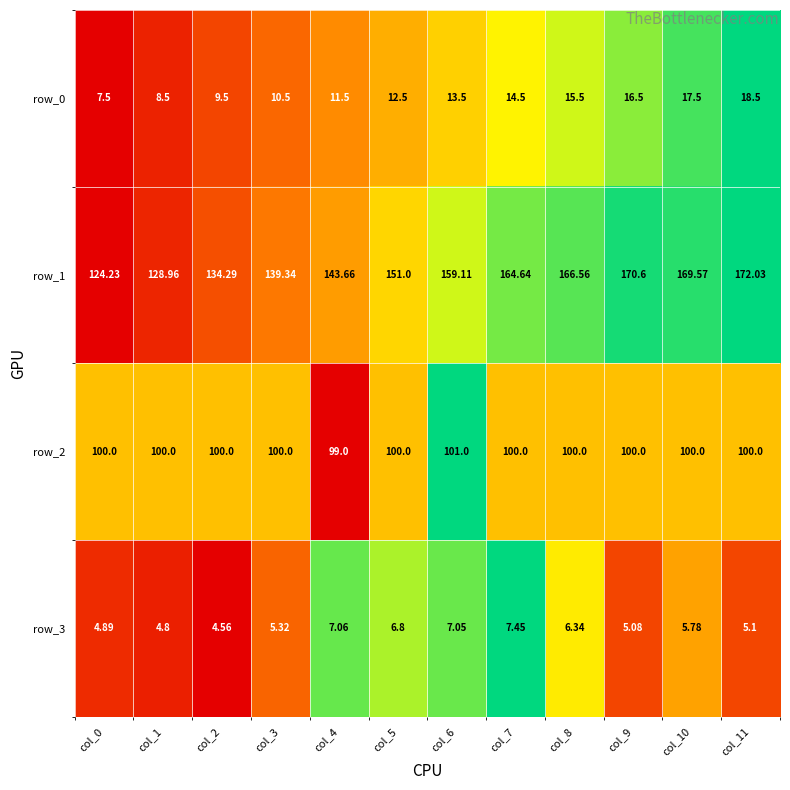

How many series are shown in this chart?

4